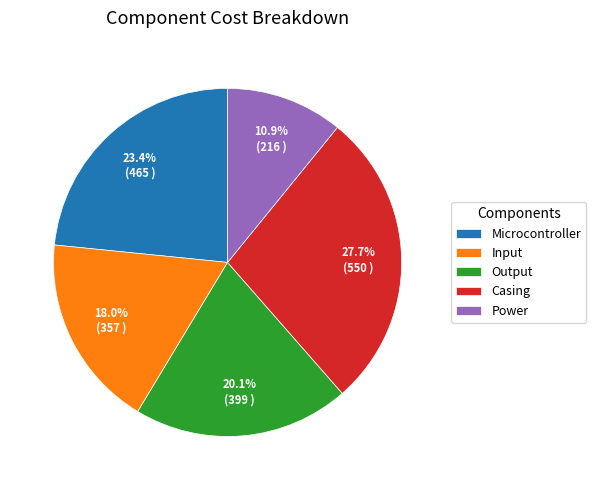

Which category has the biggest portion of the pie?

Casing